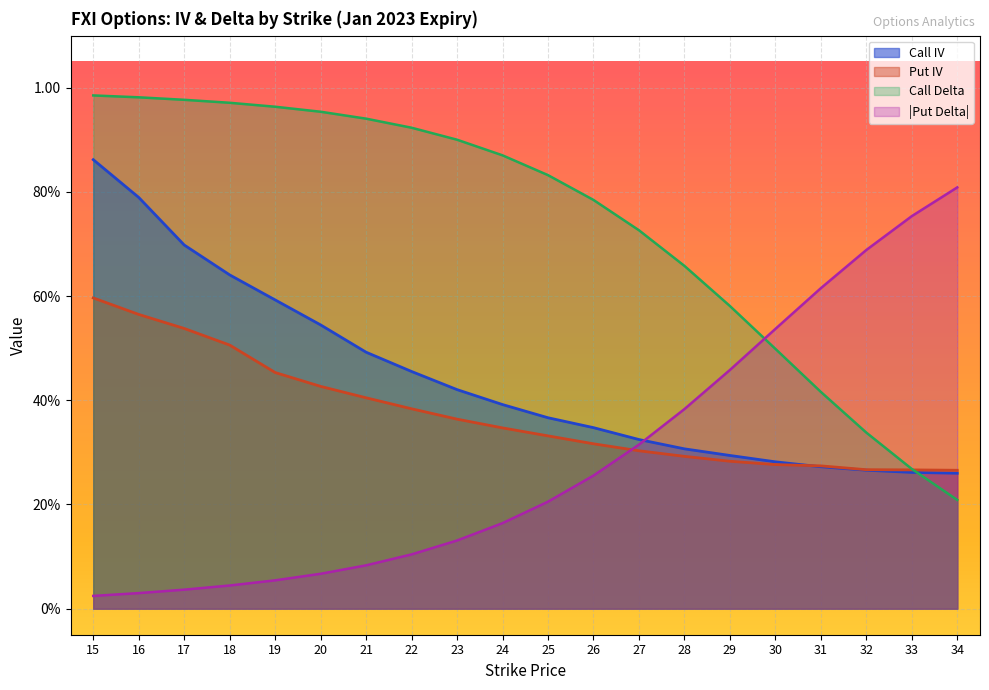

The Call Delta series shows 1.6 at 17. True or false?

False